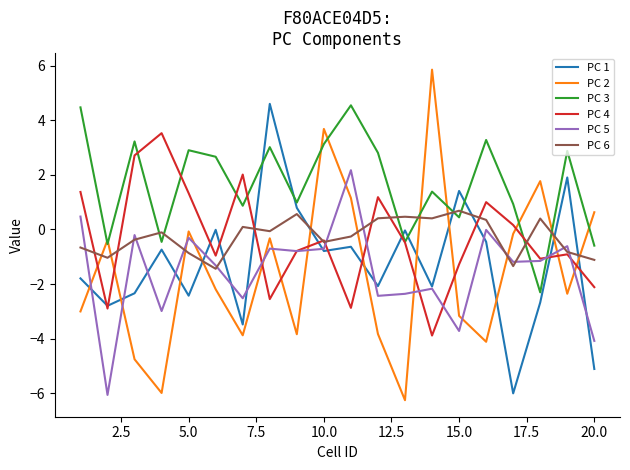

Which series has the largest total across all categories?

PC 3